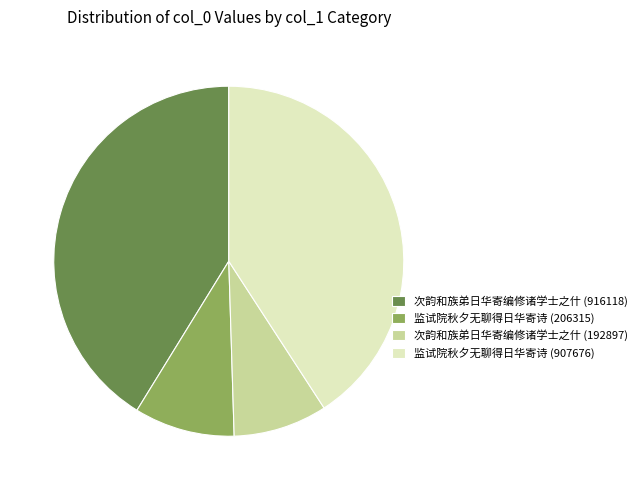

Is there a majority slice in this chart?

No